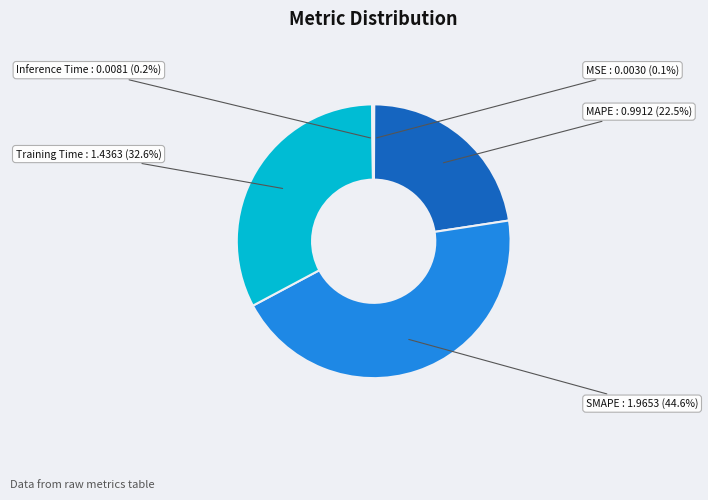

Does any single category account for the majority?

No